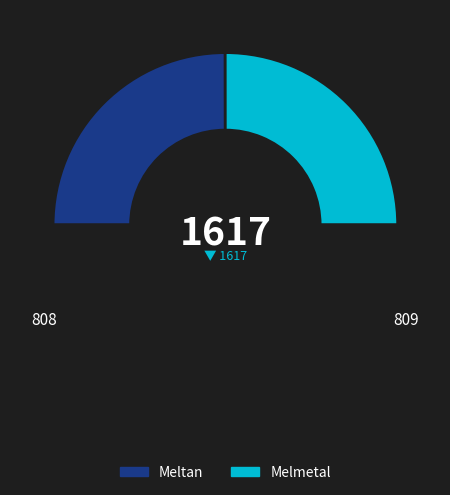

Count the number of slices in the pie.

3